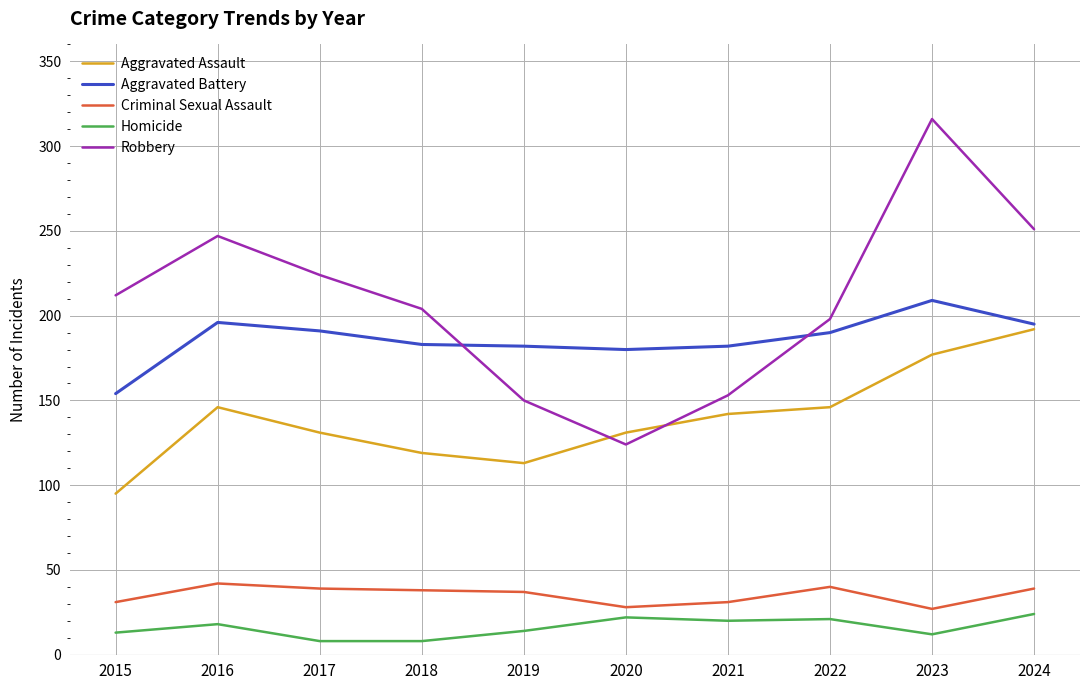

Is the value of Aggravated Assault at 2021 greater than the value of Aggravated Battery at 2024?

No